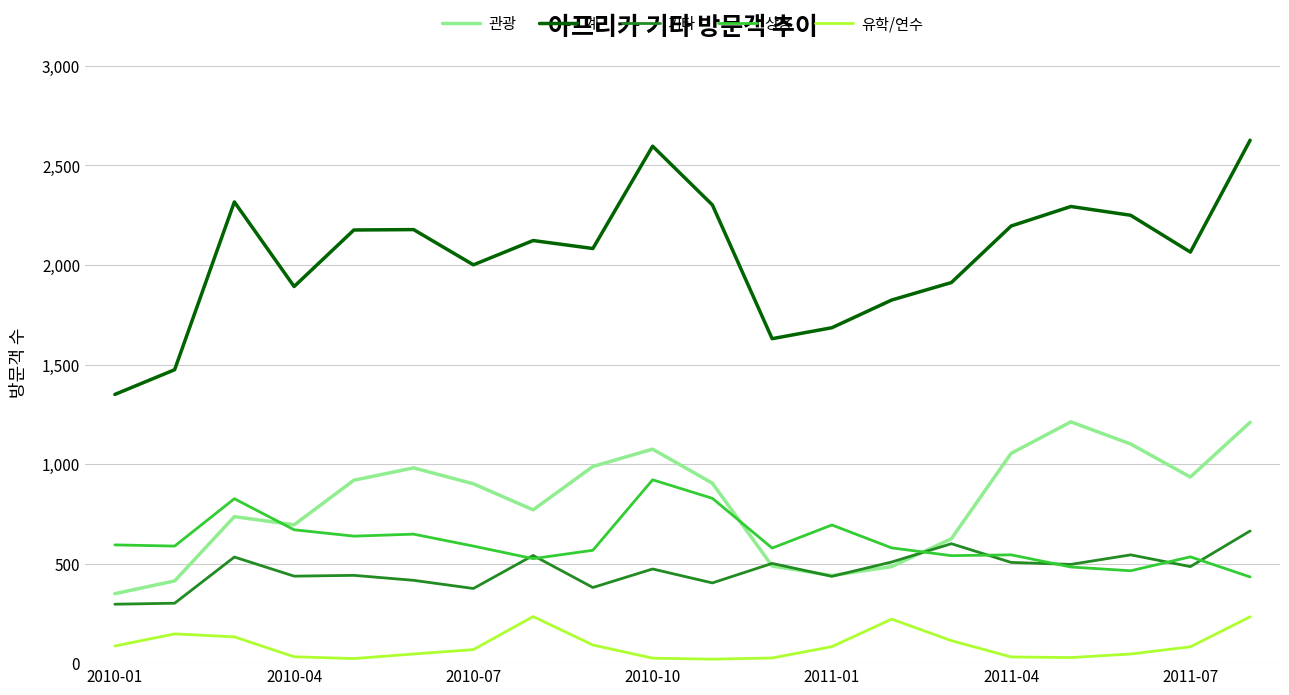

Which series has the largest total across all categories?

계